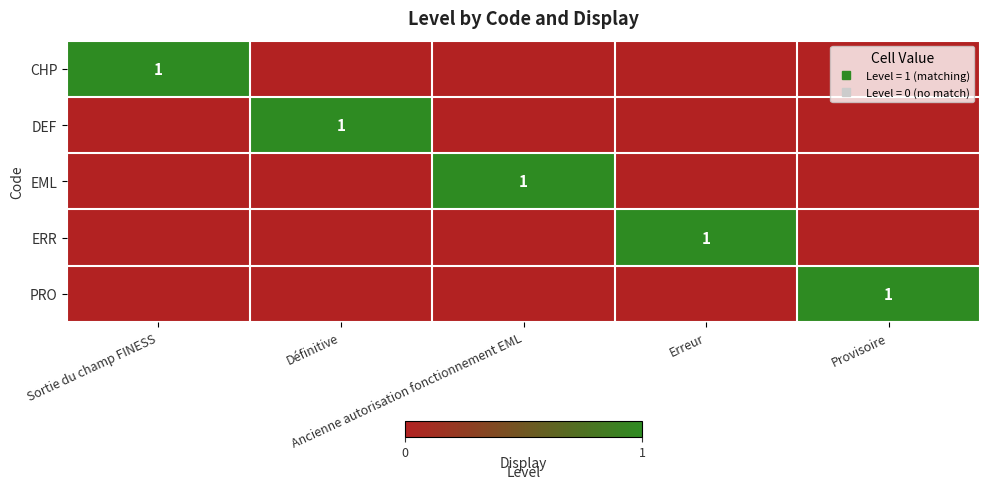

Count the EML values in the range 0 to 1.

5